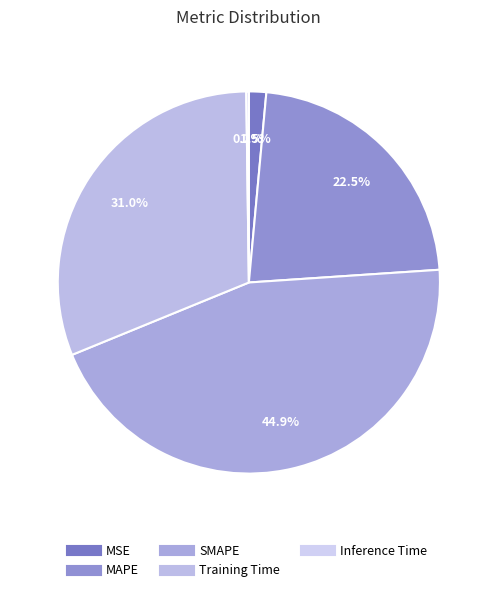

The MSE slice represents 1% of the pie. True or false?

True